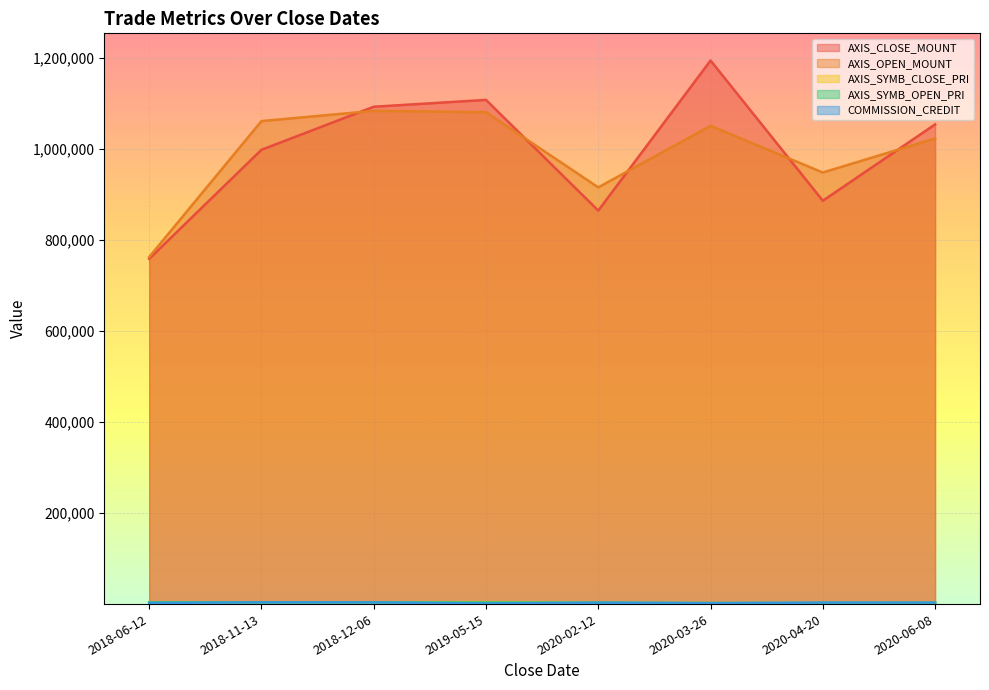

The AXIS_CLOSE_MOUNT series shows 1459809 at 2018-12-06. True or false?

False